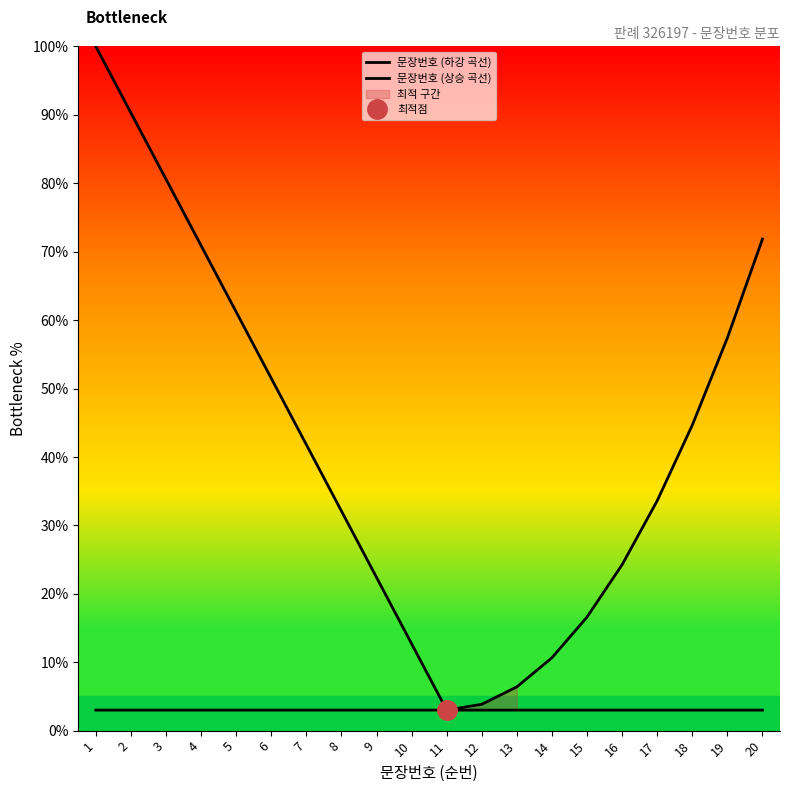

What is the greatest value displayed?

100.0